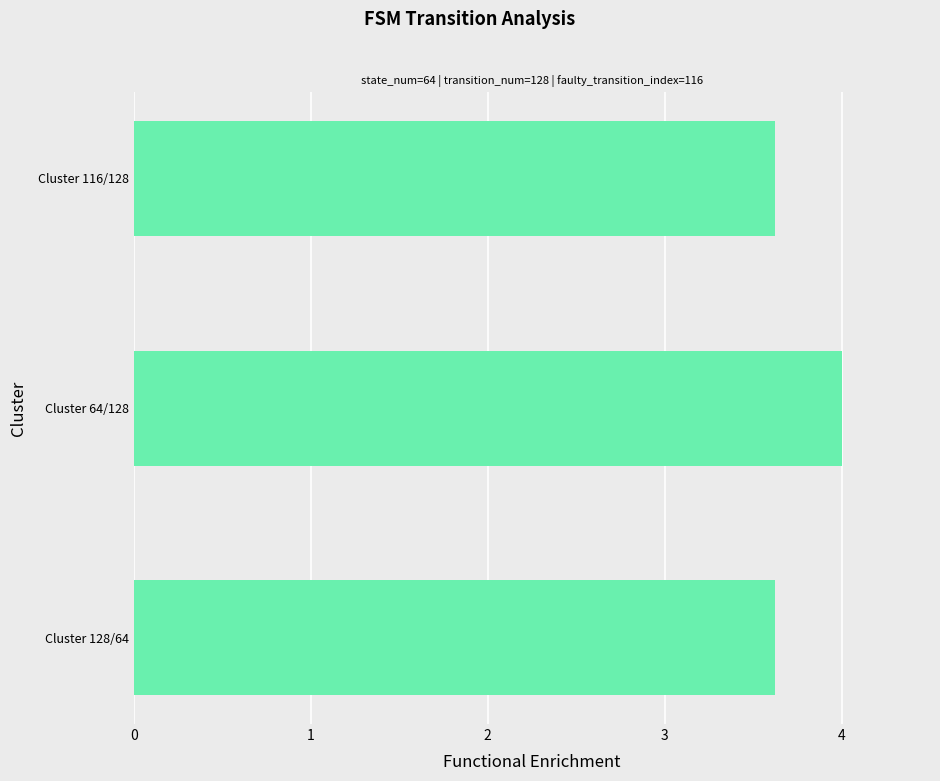

Reading bottom to top, what are all the values shown in this chart?

3.6	4.0	3.6